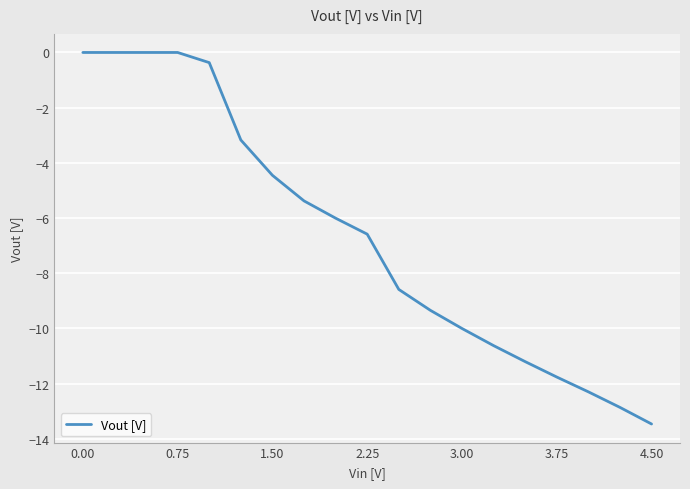

What is the minimum value shown in the chart?

-13.5